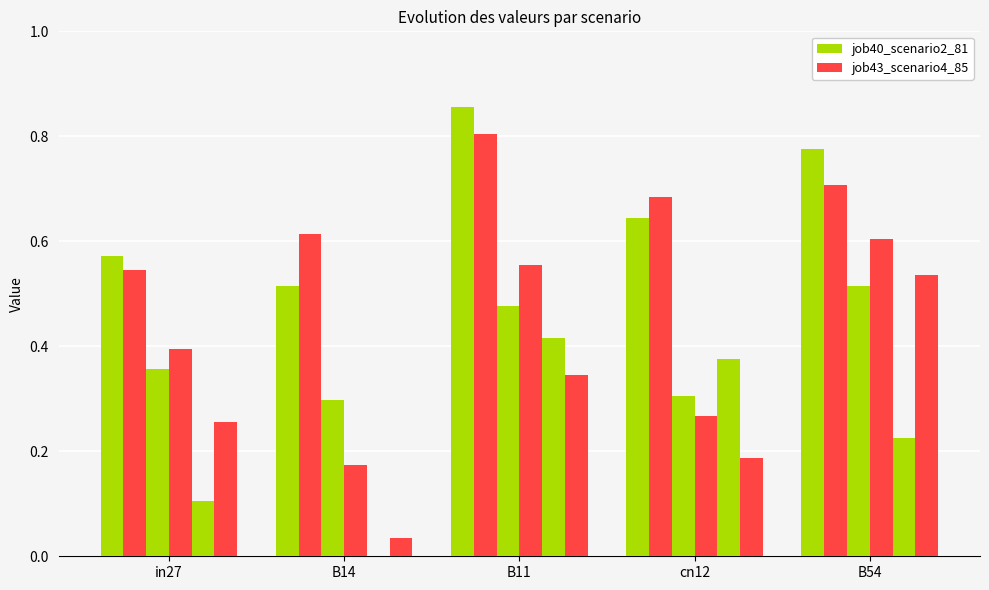

What position from the left is B11?

3